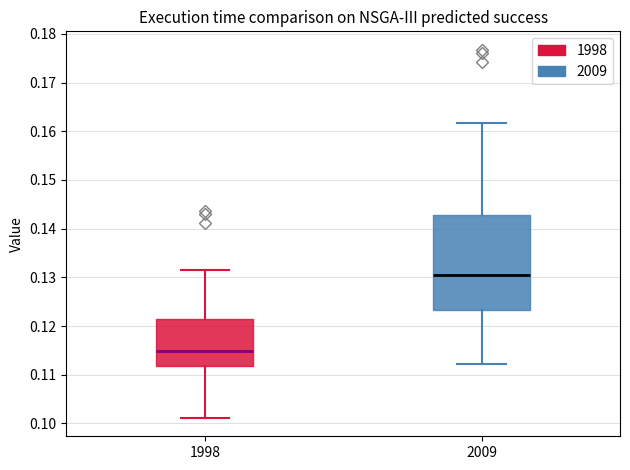

Where does the median line of the box at x = 1998 sit on the y-axis? The values are not printed on the chart, so give them approximately, as read against the axis.

0.115